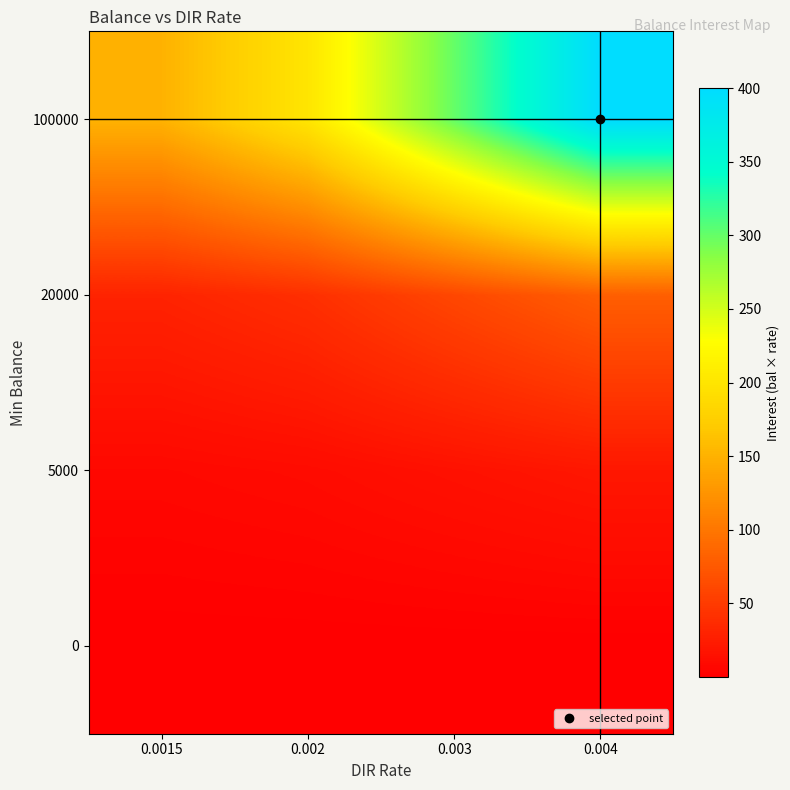

How many series are shown in this chart?

4